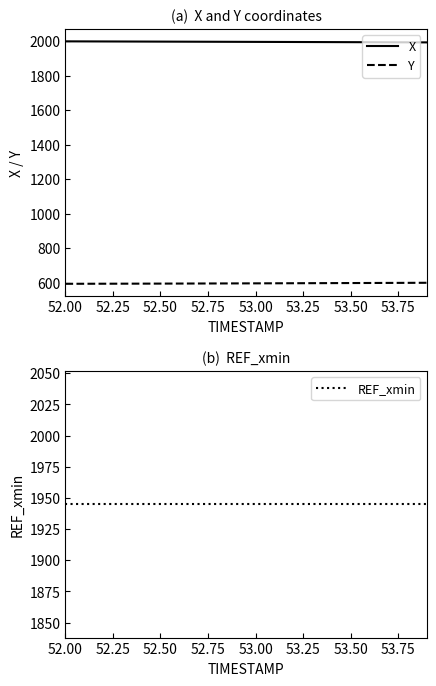

Is it true that X equals 3357.6 at 52.00?

False